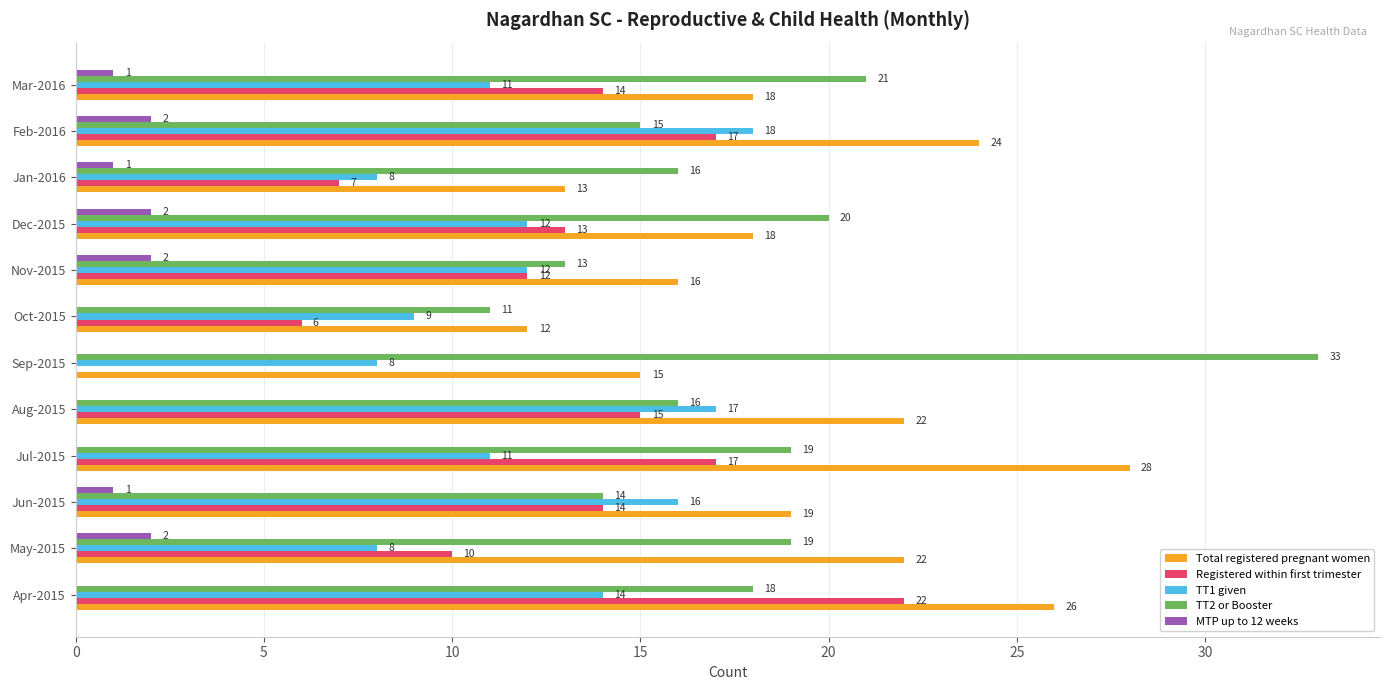

How many series are shown in this chart?

5